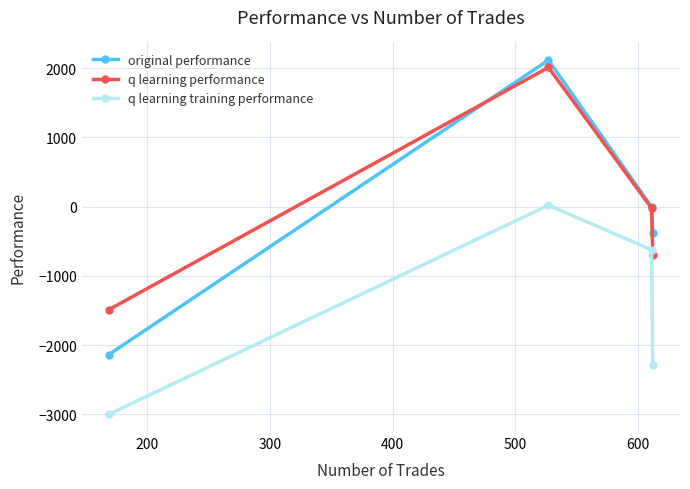

True or false: q learning performance and q learning training performance intersect in this chart.

False